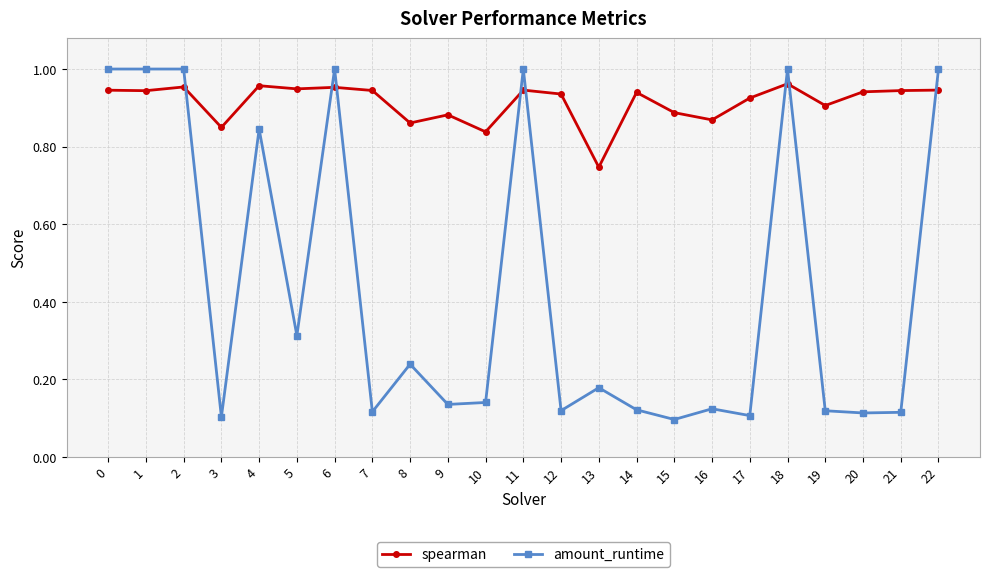

Which category has the lowest value in the spearman series?

13